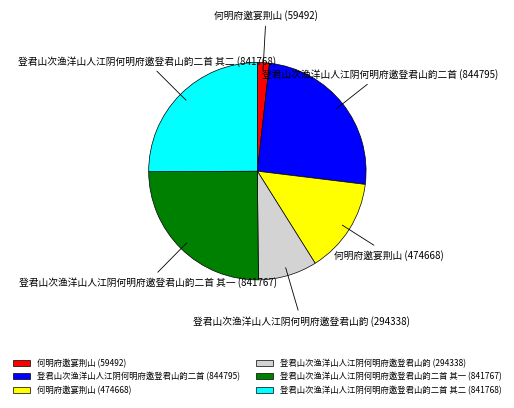

Does 何明府邀宴荆山 (59492) account for over 50% of the chart?

No